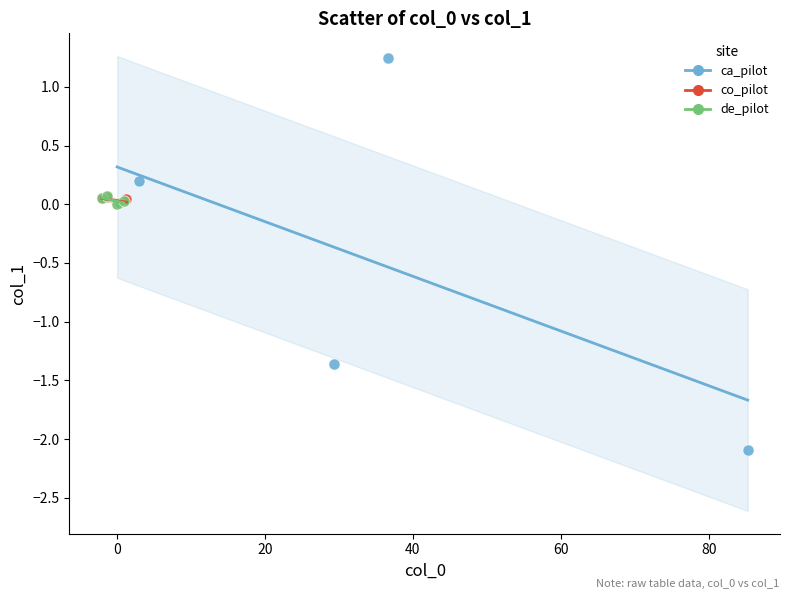

What are all the series names shown in the legend?

ca_pilot, co_pilot, de_pilot